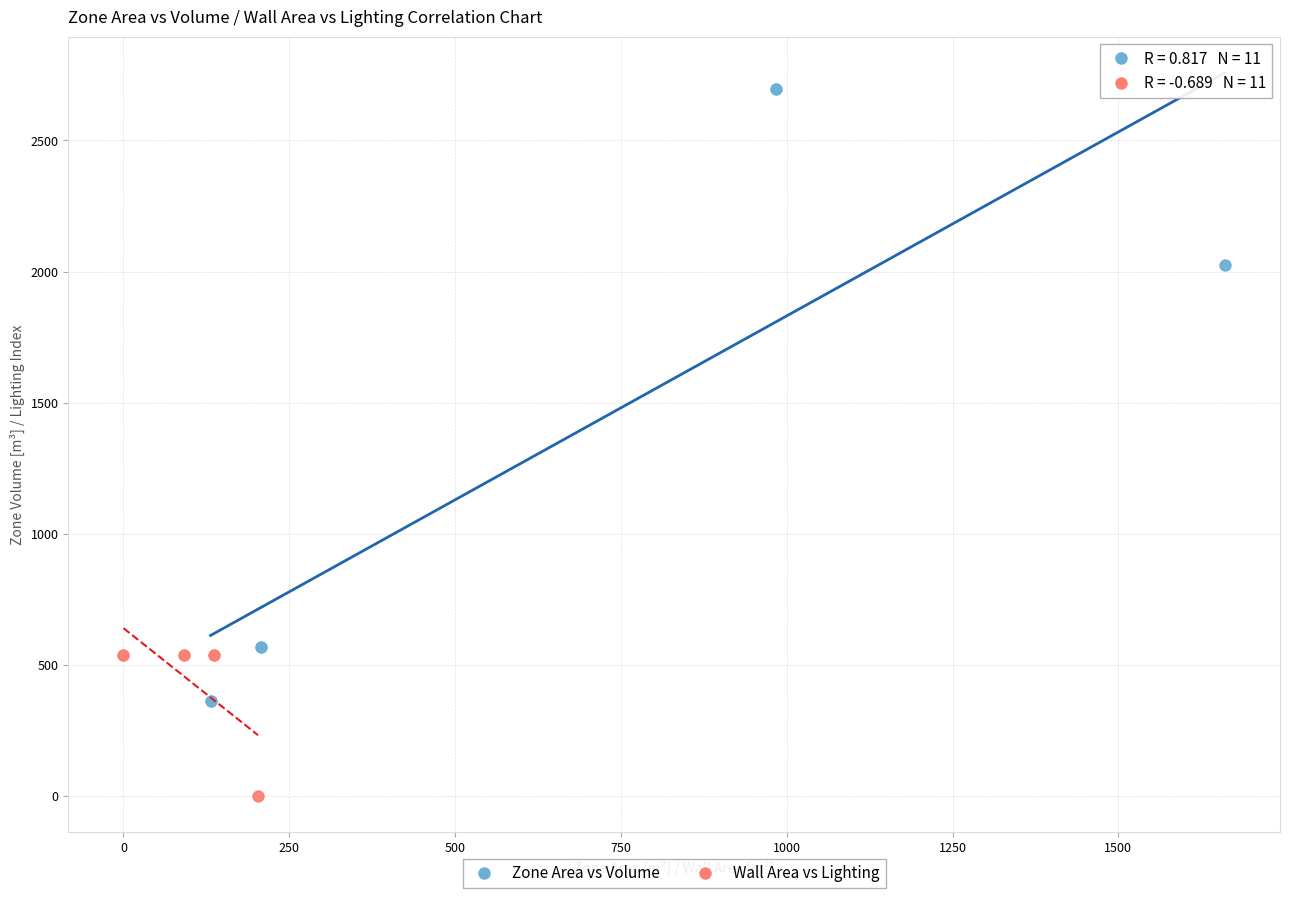

Which series has the largest Y range (max minus min)?

Zone Area vs Volume